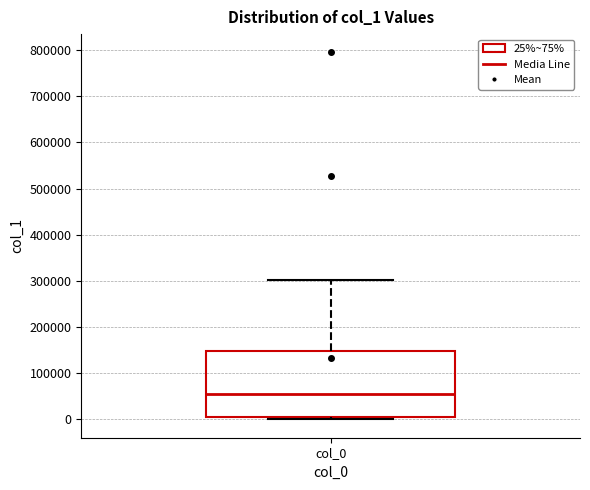

Transcribe this box plot: give where the median line is, the range the box spans, and where the two whiskers end, as read against the y-axis. The values are not printed on the chart, so give them approximately, as read against the axis.

median 50000, box 10000 to 150000, whiskers 0 to 300000